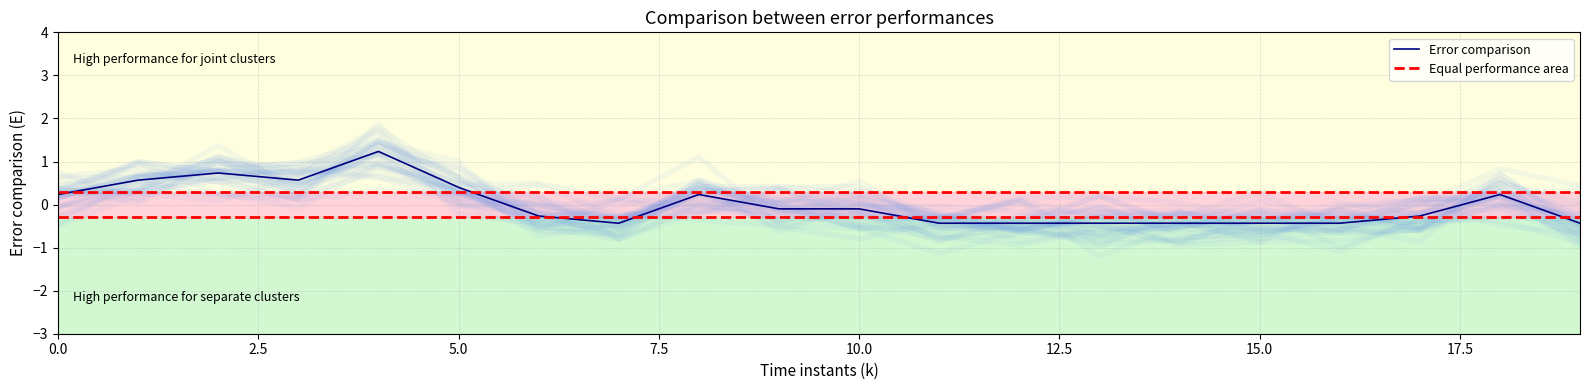

What is the highest value of the Error comparison series?

1.2